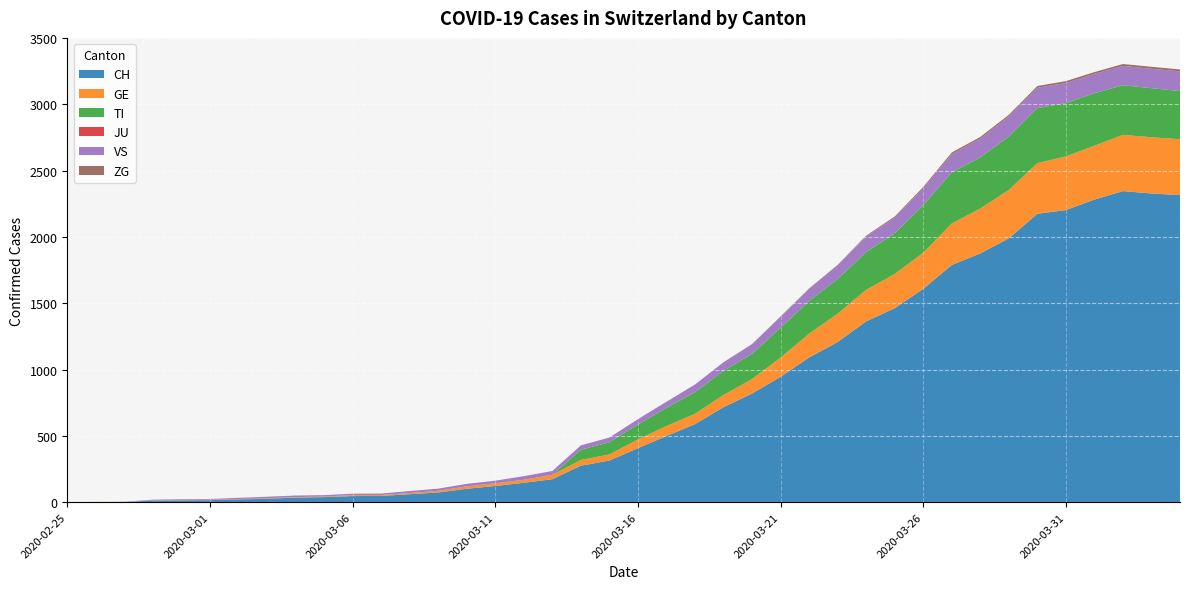

Reading left to right, transcribe all the data shown in this chart.

CH: 2020-02-25=0	2020-02-26=1	2020-02-27=2	2020-02-28=12	2020-02-29=14	2020-03-01=15	2020-03-02=21	2020-03-03=26	2020-03-04=34	2020-03-05=38	2020-03-06=46	2020-03-07=47	2020-03-08=60	2020-03-09=73	2020-03-10=101	2020-03-11=122	2020-03-12=146	2020-03-13=173	2020-03-14=275	2020-03-15=314	2020-03-16=407	2020-03-17=499	2020-03-18=588	2020-03-19=716	2020-03-20=819	2020-03-21=945	2020-03-22=1091	2020-03-23=1207	2020-03-24=1363	2020-03-25=1462	2020-03-26=1608	2020-03-27=1788	2020-03-28=1875	2020-03-29=1989	2020-03-30=2174	2020-03-31=2202	2020-04-01=2281	2020-04-02=2345	2020-04-03=2327	2020-04-04=2315
GE: 2020-02-25=0	2020-02-26=1	2020-02-27=1	2020-02-28=2	2020-02-29=3	2020-03-01=3	2020-03-02=3	2020-03-03=4	2020-03-04=4	2020-03-05=5	2020-03-06=7	2020-03-07=7	2020-03-08=9	2020-03-09=13	2020-03-10=18	2020-03-11=20	2020-03-12=23	2020-03-13=33	2020-03-14=43	2020-03-15=46	2020-03-16=66	2020-03-17=75	2020-03-18=78	2020-03-19=92	2020-03-20=109	2020-03-21=145	2020-03-22=179	2020-03-23=214	2020-03-24=238	2020-03-25=258	2020-03-26=272	2020-03-27=313	2020-03-28=339	2020-03-29=365	2020-03-30=382	2020-03-31=405	2020-04-01=406	2020-04-02=424	2020-04-03=424	2020-04-04=421
TI: 2020-02-25=0	2020-02-26=0	2020-02-27=0	2020-02-28=0	2020-02-29=0	2020-03-01=0	2020-03-02=0	2020-03-03=0	2020-03-04=0	2020-03-05=0	2020-03-06=0	2020-03-07=0	2020-03-08=0	2020-03-09=0	2020-03-10=0	2020-03-11=0	2020-03-12=0	2020-03-13=0	2020-03-14=77	2020-03-15=92	2020-03-16=112	2020-03-17=137	2020-03-18=163	2020-03-19=182	2020-03-20=190	2020-03-21=224	2020-03-22=246	2020-03-23=261	2020-03-24=285	2020-03-25=306	2020-03-26=358	2020-03-27=386	2020-03-28=385	2020-03-29=402	2020-03-30=415	2020-03-31=401	2020-04-01=396	2020-04-02=374	2020-04-03=370	2020-04-04=363
JU: 2020-02-25=0	2020-02-26=0	2020-02-27=0	2020-02-28=0	2020-02-29=0	2020-03-01=0	2020-03-02=0	2020-03-03=0	2020-03-04=0	2020-03-05=0	2020-03-06=0	2020-03-07=0	2020-03-08=0	2020-03-09=0	2020-03-10=0	2020-03-11=0	2020-03-12=0	2020-03-13=0	2020-03-14=0	2020-03-15=0	2020-03-16=0	2020-03-17=0	2020-03-18=0	2020-03-19=0	2020-03-20=0	2020-03-21=0	2020-03-22=0	2020-03-23=0	2020-03-24=0	2020-03-25=0	2020-03-26=0	2020-03-27=0	2020-03-28=0	2020-03-29=0	2020-03-30=0	2020-03-31=0	2020-04-01=0	2020-04-02=0	2020-04-03=0	2020-04-04=0
VS: 2020-02-25=0	2020-02-26=0	2020-02-27=0	2020-02-28=5	2020-02-29=5	2020-03-01=6	2020-03-02=9	2020-03-03=11	2020-03-04=12	2020-03-05=10	2020-03-06=11	2020-03-07=11	2020-03-08=15	2020-03-09=16	2020-03-10=19	2020-03-11=20	2020-03-12=27	2020-03-13=29	2020-03-14=33	2020-03-15=35	2020-03-16=41	2020-03-17=46	2020-03-18=58	2020-03-19=64	2020-03-20=73	2020-03-21=83	2020-03-22=92	2020-03-23=104	2020-03-24=117	2020-03-25=118	2020-03-26=128	2020-03-27=137	2020-03-28=142	2020-03-29=152	2020-03-30=153	2020-03-31=152	2020-04-01=146	2020-04-02=146	2020-04-03=146	2020-04-04=149
ZG: 2020-02-25=0	2020-02-26=0	2020-02-27=0	2020-02-28=0	2020-02-29=0	2020-03-01=0	2020-03-02=0	2020-03-03=0	2020-03-04=0	2020-03-05=0	2020-03-06=0	2020-03-07=0	2020-03-08=0	2020-03-09=0	2020-03-10=0	2020-03-11=0	2020-03-12=0	2020-03-13=0	2020-03-14=0	2020-03-15=0	2020-03-16=0	2020-03-17=0	2020-03-18=0	2020-03-19=1	2020-03-20=1	2020-03-21=3	2020-03-22=3	2020-03-23=3	2020-03-24=6	2020-03-25=9	2020-03-26=10	2020-03-27=12	2020-03-28=12	2020-03-29=12	2020-03-30=13	2020-03-31=14	2020-04-01=13	2020-04-02=14	2020-04-03=15	2020-04-04=14